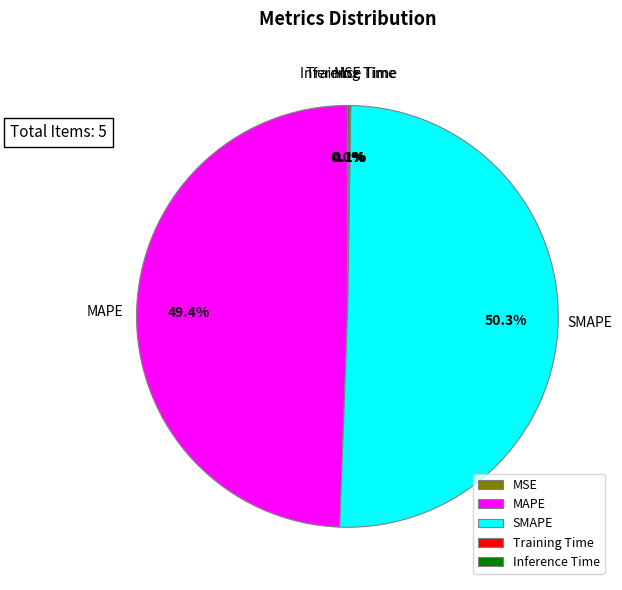

What percentage is NOT represented by MAPE?

50.6%